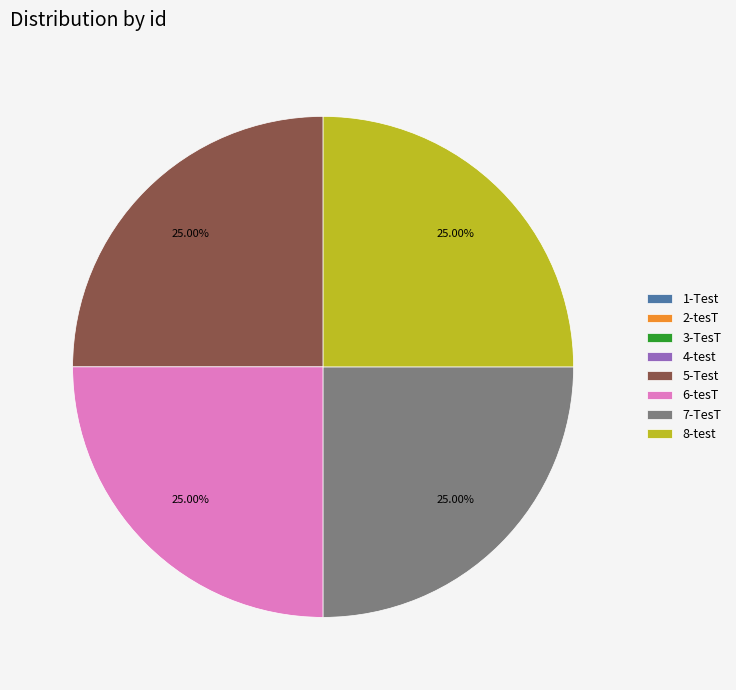

Is there a majority slice in this chart?

No